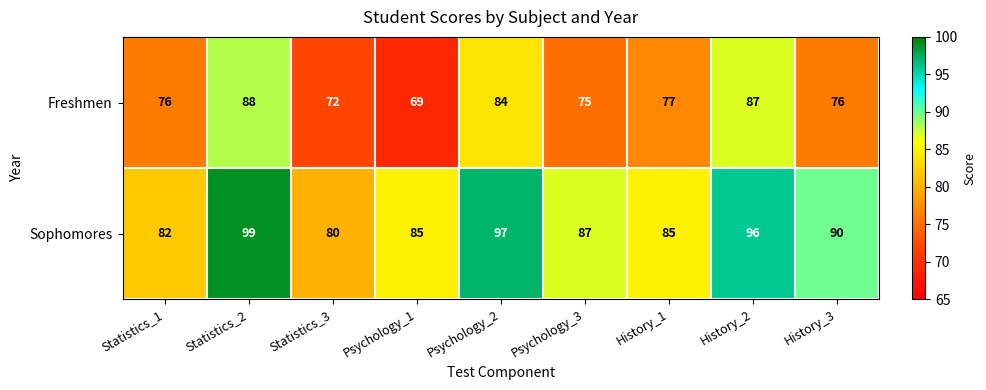

What is the difference between the Sophomores values at Statistics_1 and History_1?

3